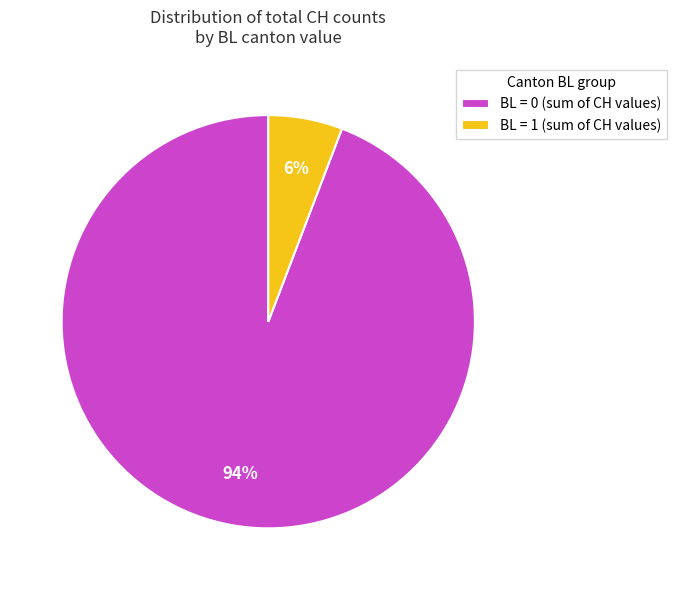

Combined, do BL = 1 (sum of CH values) and BL = 0 (sum of CH values) account for over 50%?

Yes